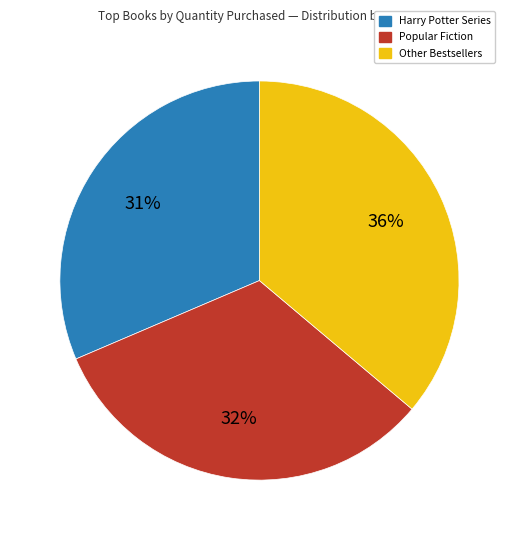

To the nearest percent, what is the average slice percentage?

33%